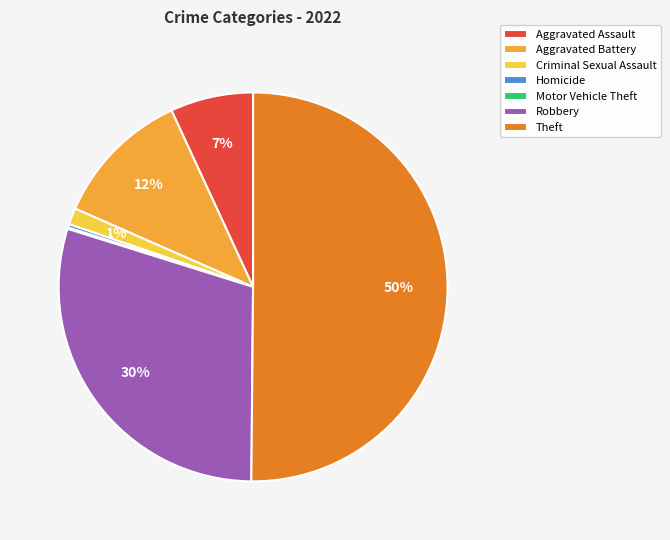

Is it true that Homicide is 0% of the pie?

True